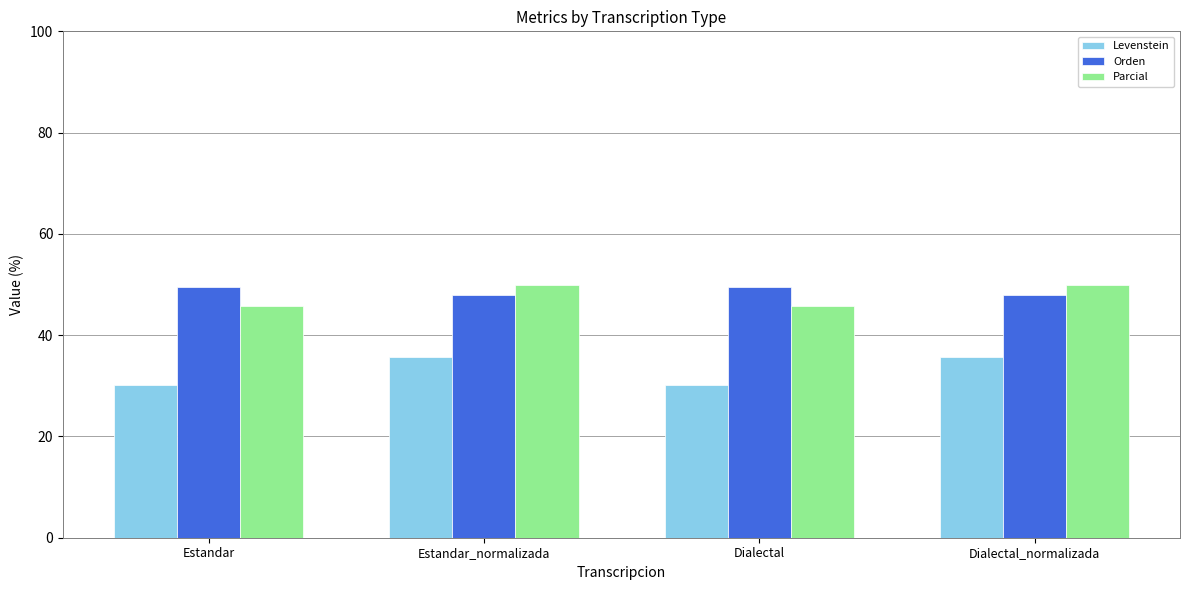

True or false: Orden has a value of 63.4 at Estandar_normalizada.

False